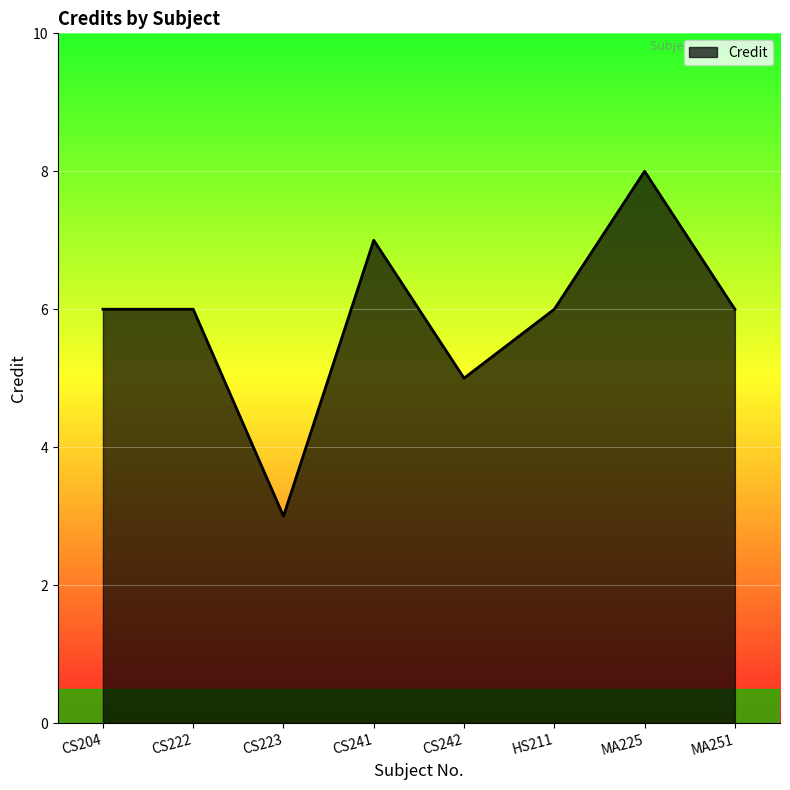

Read the value at CS222.

6